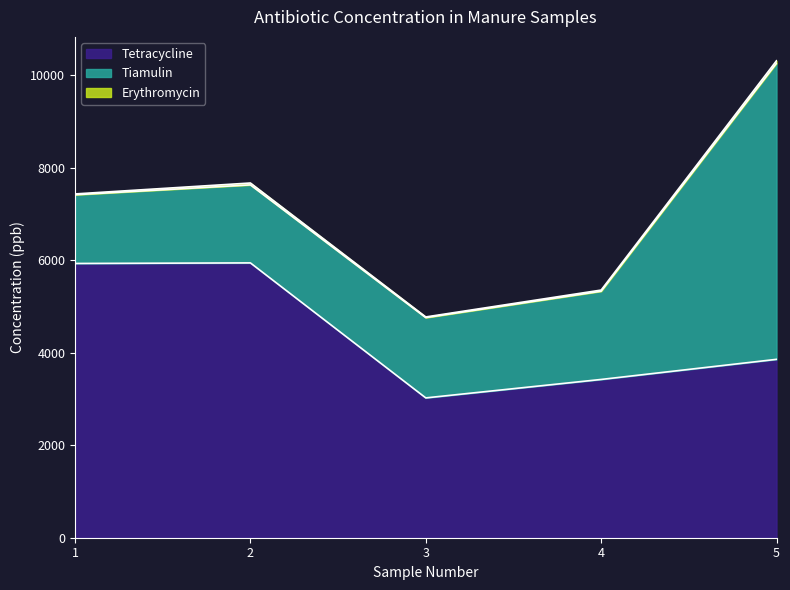

List the series in order of their peak value, highest first.

Tiamulin, Tetracycline, Erythromycin